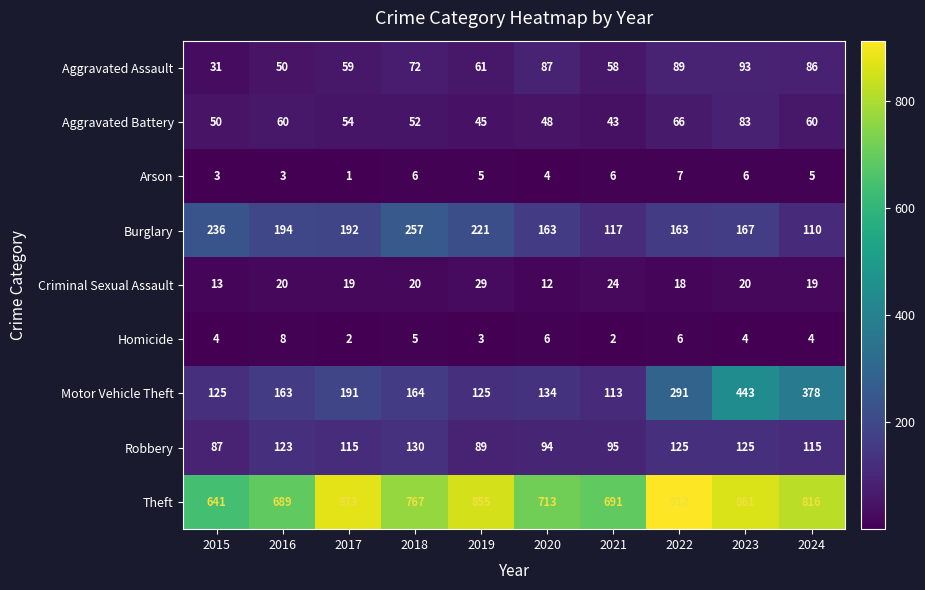

True or false: Theft has a value of 861 at 2023.

True